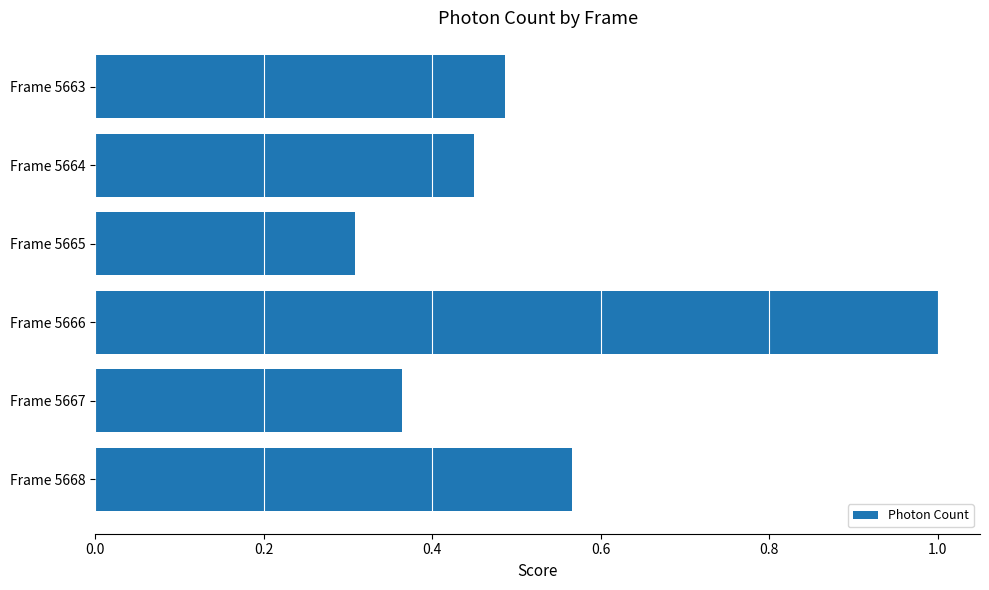

True or false: the data shows 0.3 at Frame 5665.

True